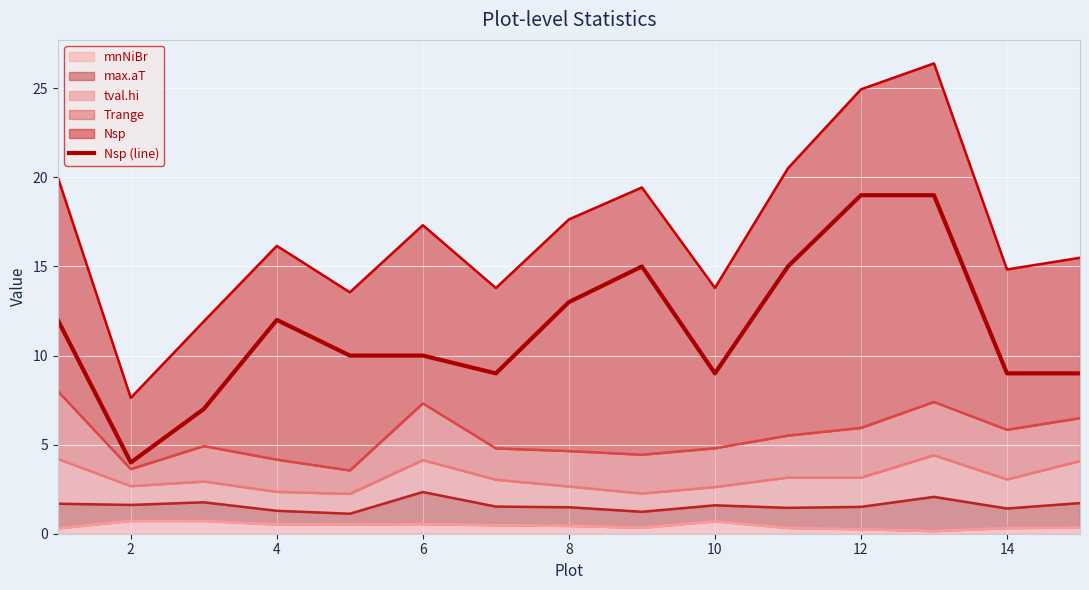

What is the value of the 1st point from the left?

12